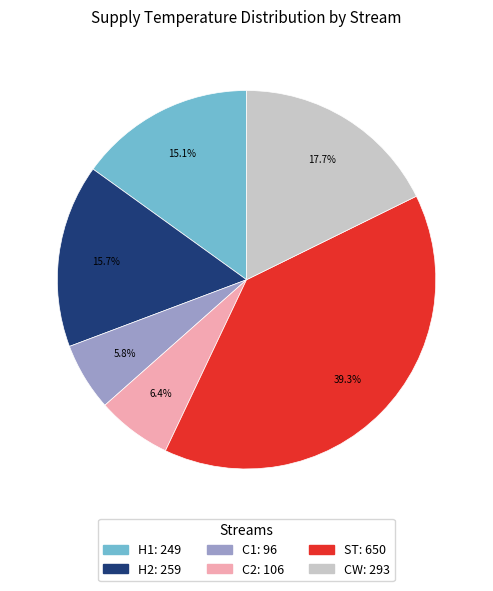

Combined, do H1 and CW account for over 50%?

No